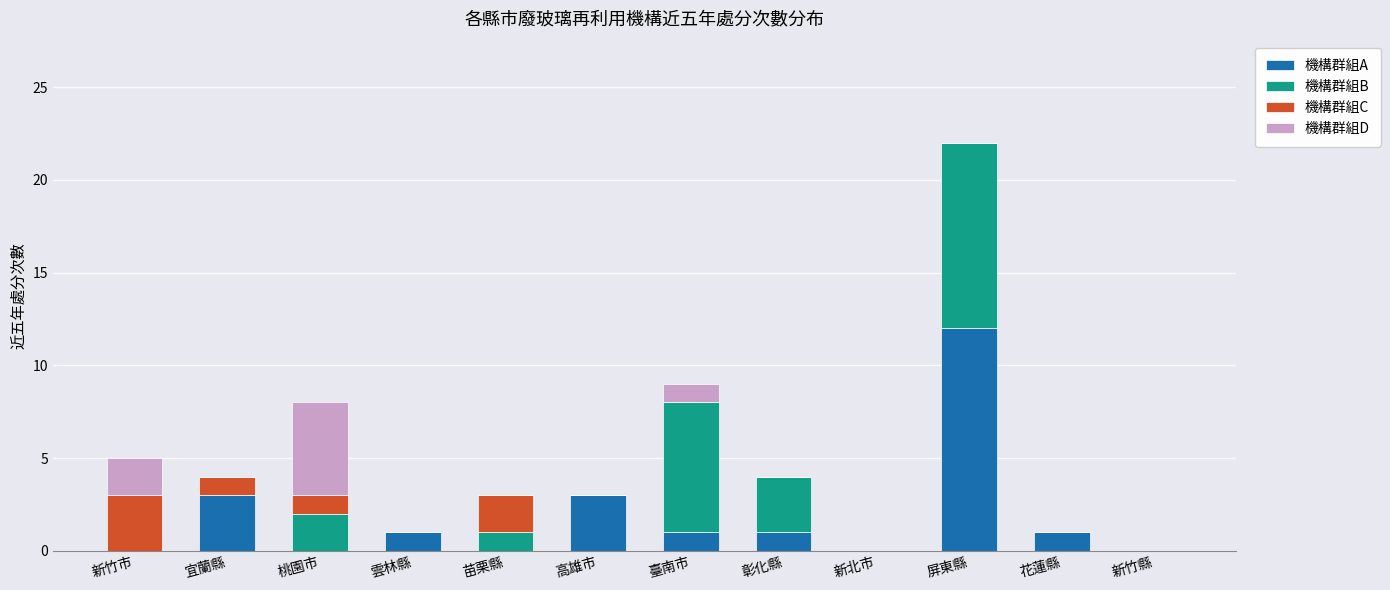

What is the highest value of the 機構群組A series?

12